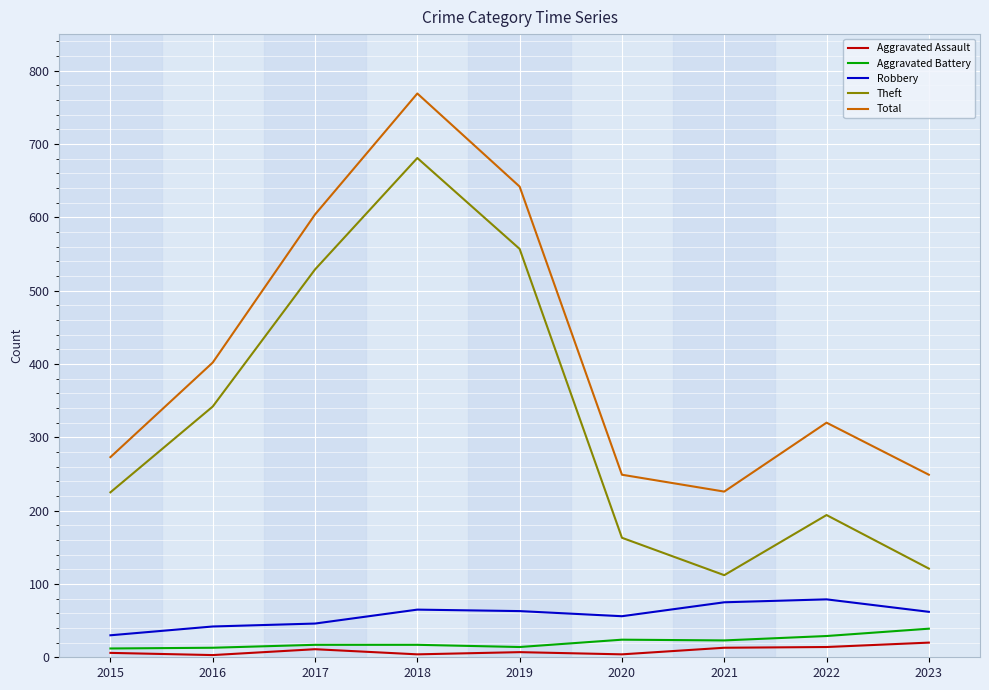

What is the total value across all series at 2018?

1536